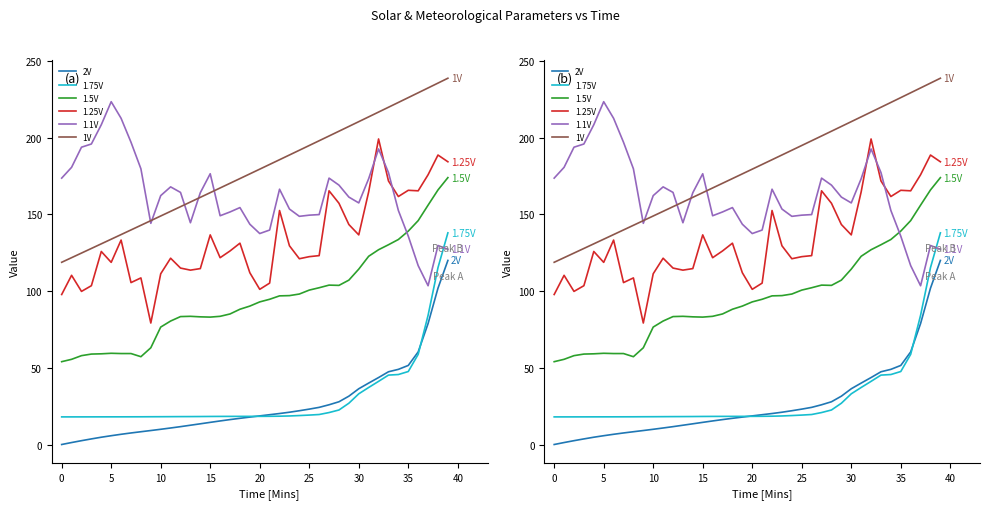

Reading right to left, transcribe all the data shown in this chart.

2V: 120.0	101.9	78.9	60.4	51.6	49.0	47.4	43.7	40.0	36.4	31.5	27.9	25.9	24.2	23.1	22.0	21.0	20.2	19.4	18.7	17.9	17.1	16.2	15.4	14.4	13.5	12.6	11.6	10.8	9.9	9.1	8.3	7.5	6.7	5.7	4.7	3.6	2.5	1.3	0.0
1.75V: 138.0	115.3	84.2	58.8	47.6	45.6	45.2	41.2	37.2	33.0	26.9	22.5	20.8	19.6	19.2	18.9	18.6	18.5	18.4	18.4	18.3	18.3	18.3	18.3	18.3	18.2	18.2	18.2	18.2	18.1	18.1	18.1	18.1	18.0	18.0	18.0	18.0	18.0	18.0	18.0
1.5V: 174.0	166.0	156.1	146.0	139.1	133.7	130.2	127.0	122.7	114.3	107.2	103.7	103.9	102.2	100.7	98.1	97.1	96.9	94.7	93.0	90.2	88.2	85.1	83.6	83.1	83.2	83.6	83.4	80.5	76.6	63.1	57.2	59.3	59.3	59.5	59.1	59.0	57.9	55.5	54.0
1.25V: 184.3	188.7	175.9	165.4	165.7	161.7	171.8	199.2	164.7	136.7	143.4	157.3	165.4	123.1	122.5	121.1	129.6	152.6	105.2	101.2	112.0	131.3	126.2	121.8	136.7	114.7	113.7	115.0	121.5	111.3	79.2	108.6	105.6	133.3	118.7	125.8	103.5	99.8	110.3	97.8
1.1V: 127.3	129.7	103.5	116.6	135.8	152.6	177.3	192.7	173.3	157.5	161.3	169.1	173.7	149.9	149.5	148.8	153.5	166.4	139.8	137.5	143.6	154.5	151.6	149.1	176.5	164.2	144.6	164.4	168.0	162.3	144.2	179.8	197.1	212.7	223.5	208.5	195.9	193.8	180.7	173.7
1V: 238.8	235.6	232.5	229.3	226.2	223.0	219.9	216.7	213.6	210.5	207.4	204.3	201.1	198.0	194.9	191.9	188.8	185.7	182.6	179.5	176.4	173.4	170.3	167.3	164.2	161.1	158.1	155.1	152.0	149.0	145.9	142.9	139.9	136.9	133.8	130.8	127.8	124.8	121.8	118.8